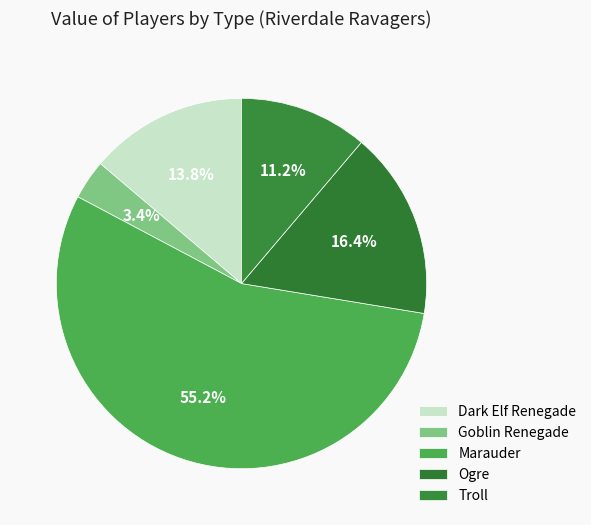

Which category has the biggest portion of the pie?

Marauder